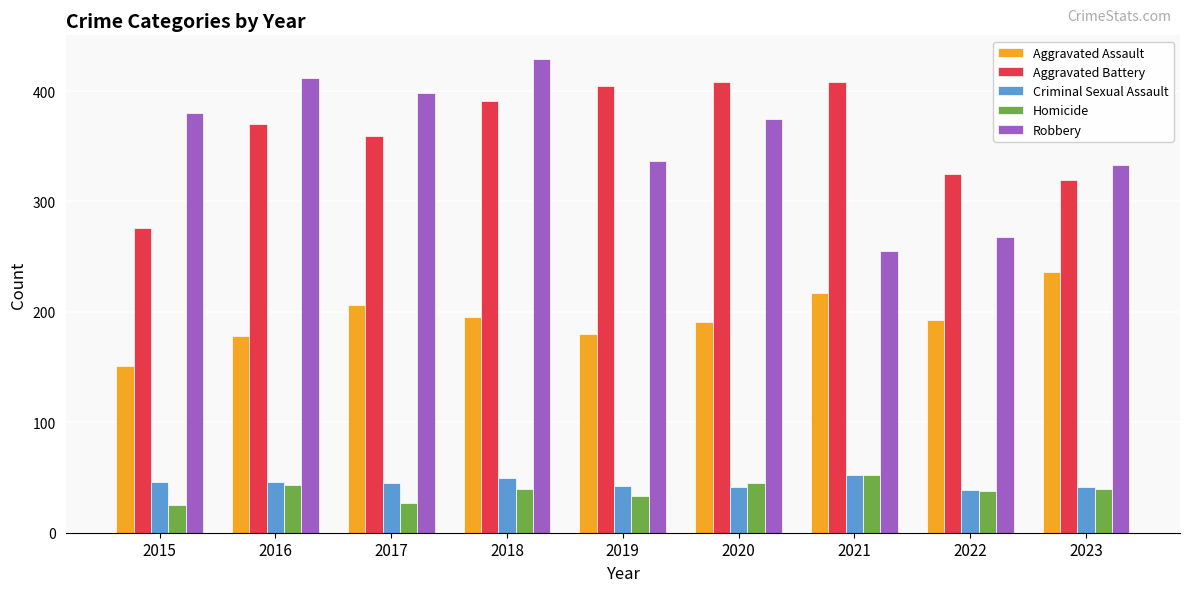

Are the bars grouped side by side (vs. stacked)?

Yes